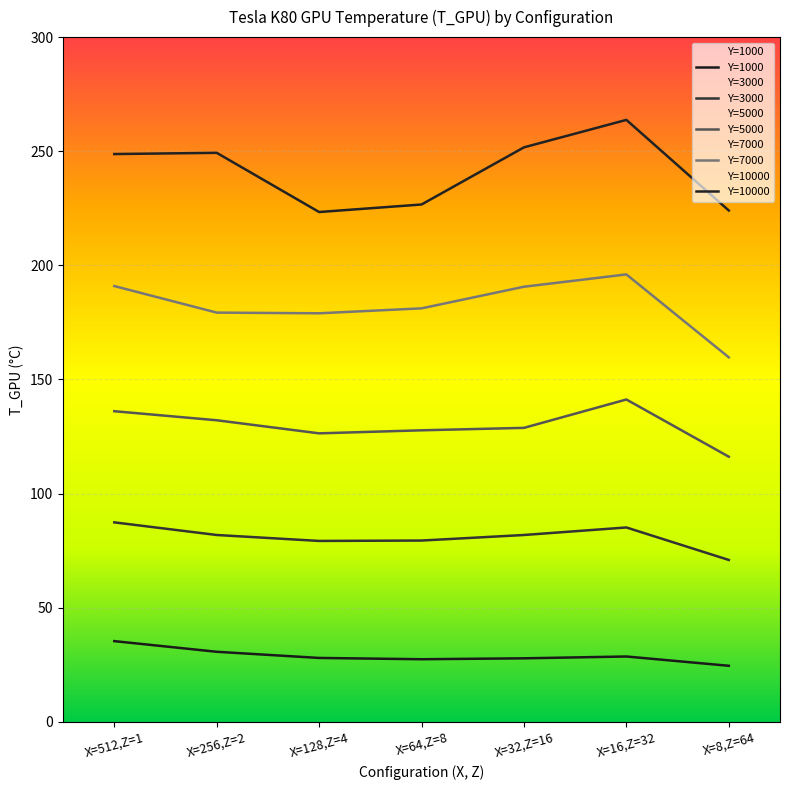

True or false: Y=7000 and Y=10000 cross at least once.

False